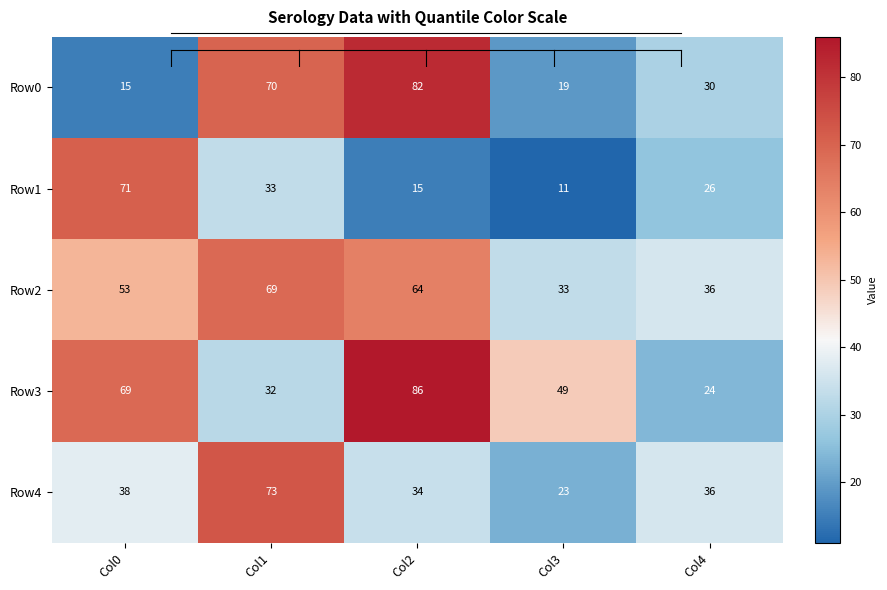

At which category is the sum across all series the highest?

Col2